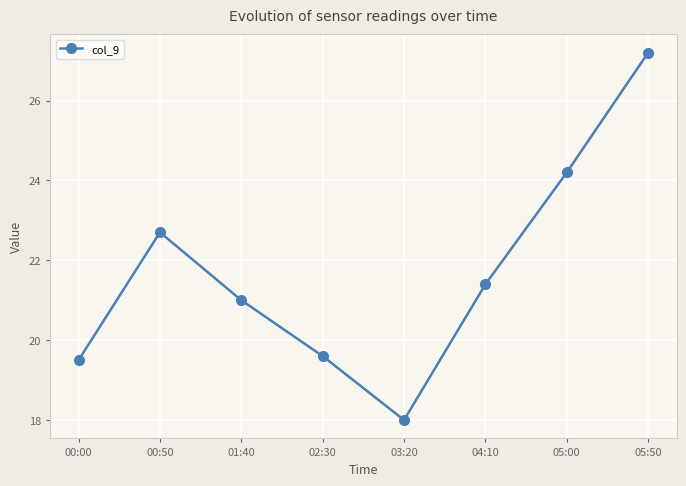

What is the greatest value displayed?

27.2